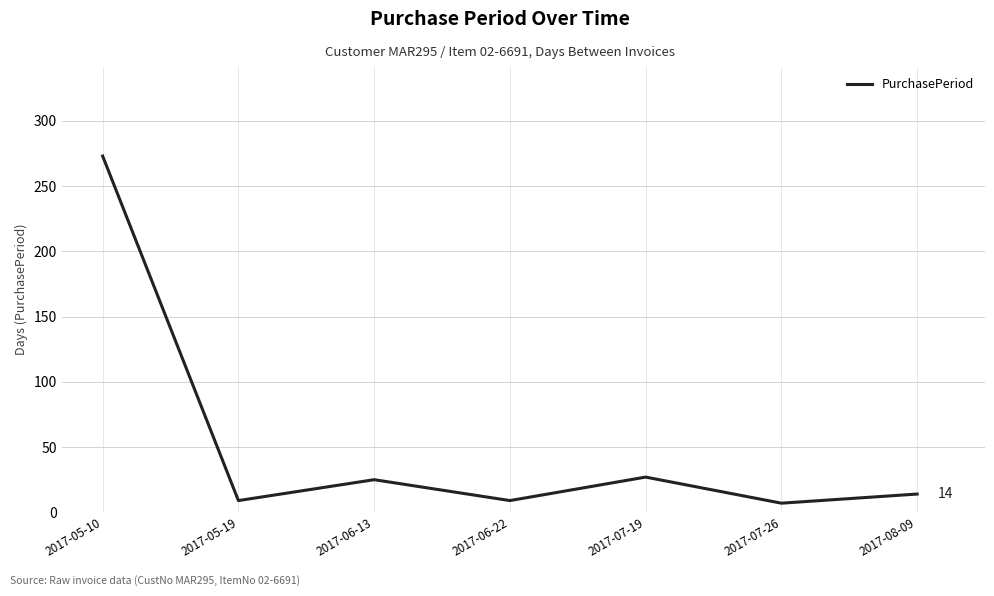

What value does the data have at 2017-05-10, to the nearest 5?

275